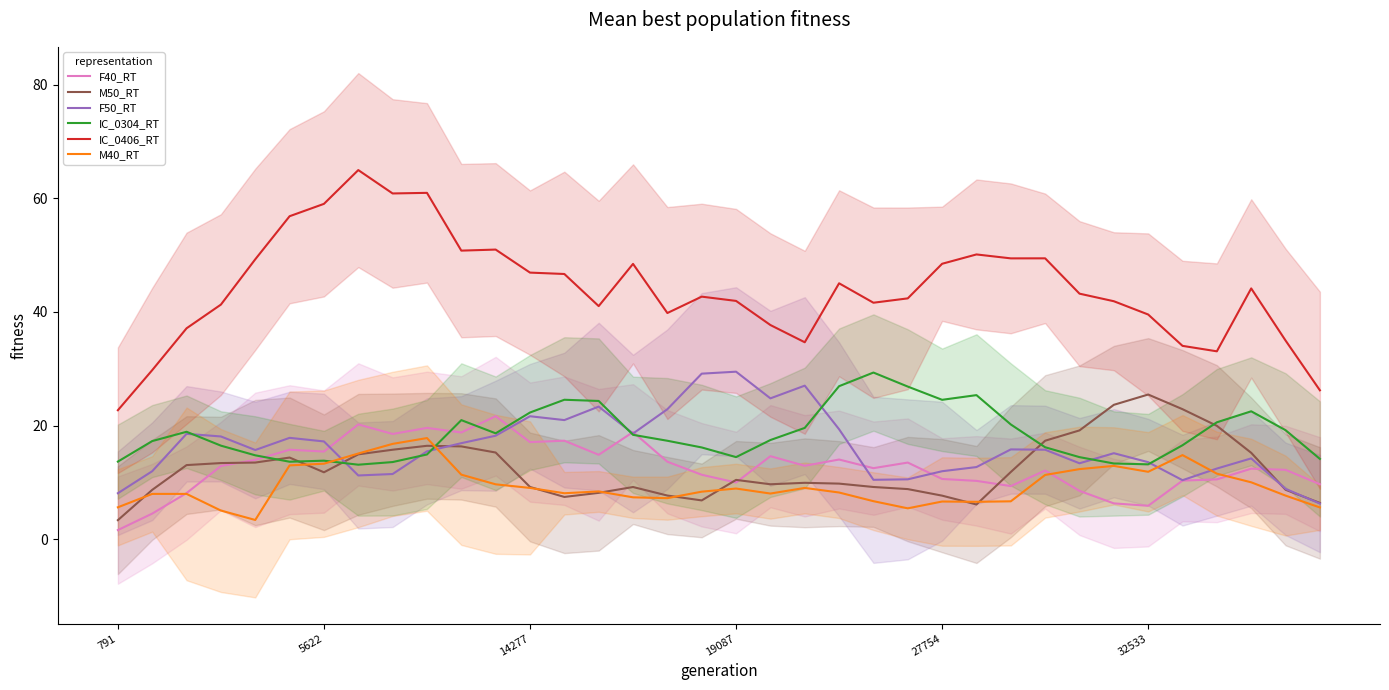

True or false: M40_RT has a value of 9.0 at 14277.

True